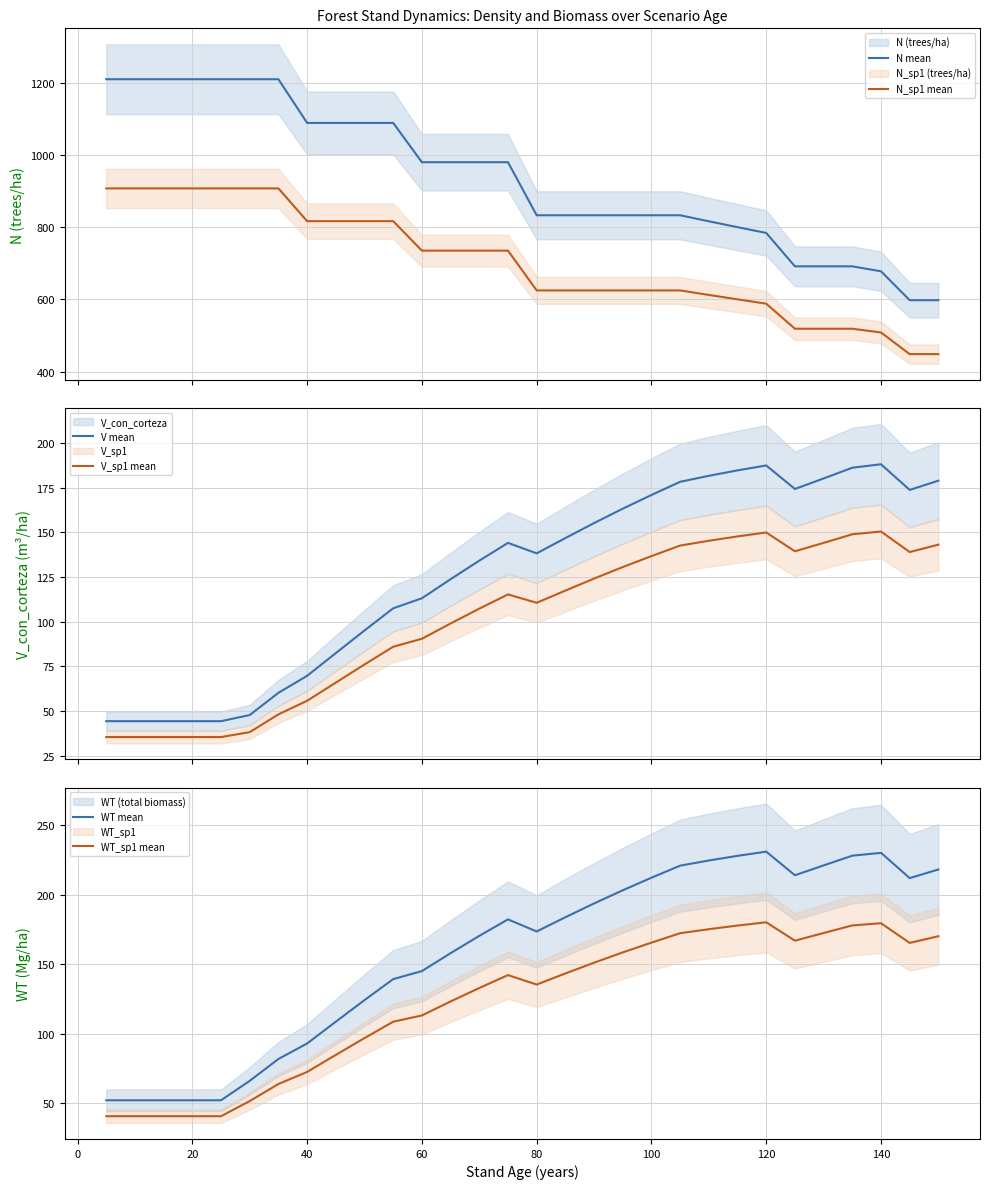

True or false: V_sp1 mean and V mean cross at least once.

False